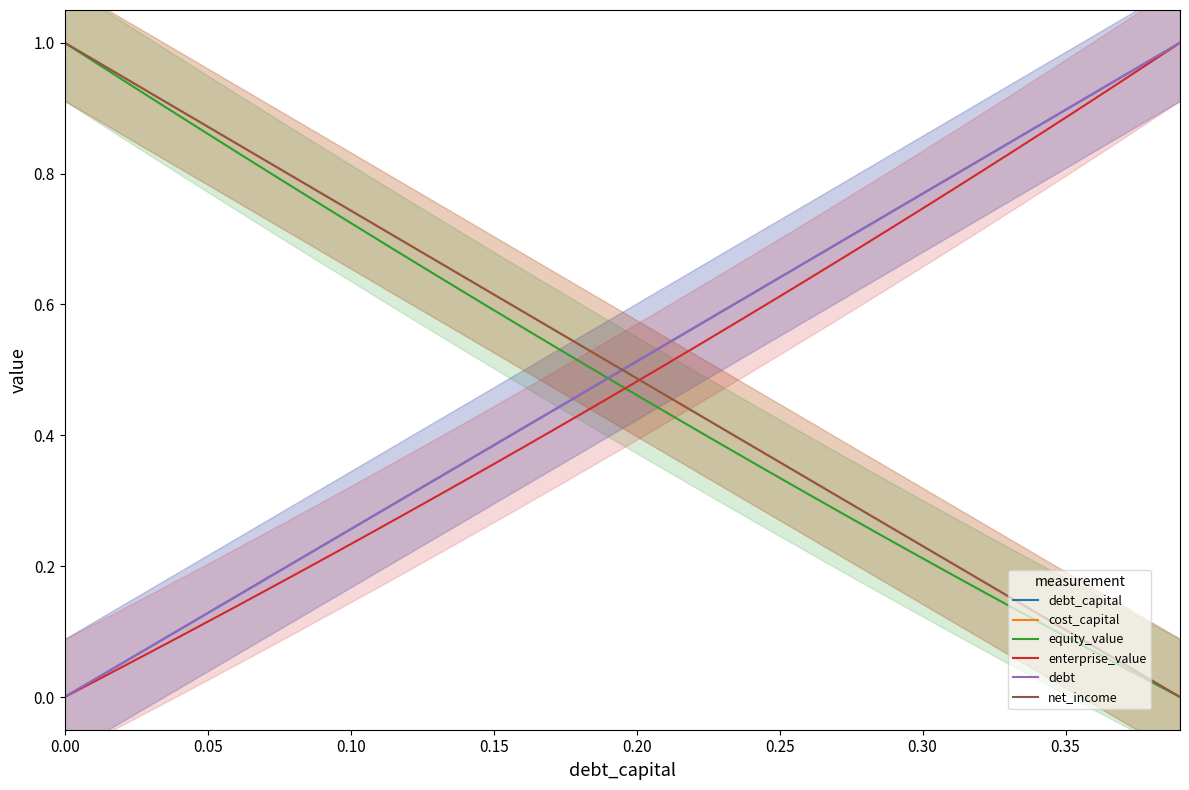

How many intersections are there between cost_capital and debt_capital?

1